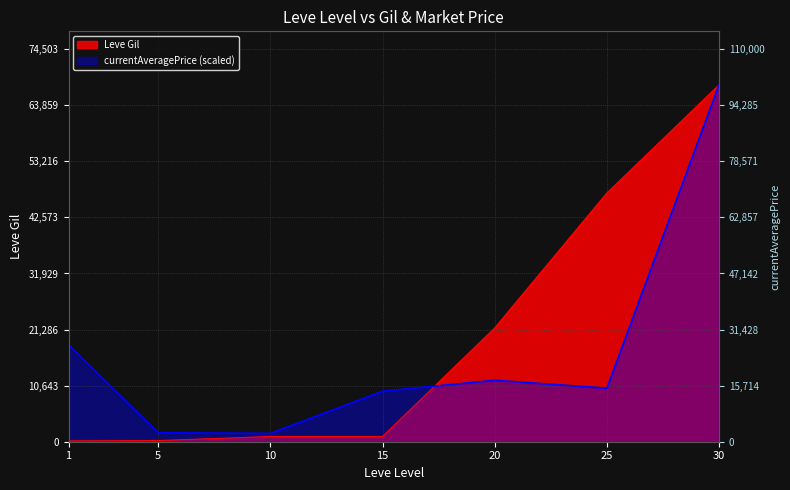

What is the maximum value shown in the chart?

67730.0